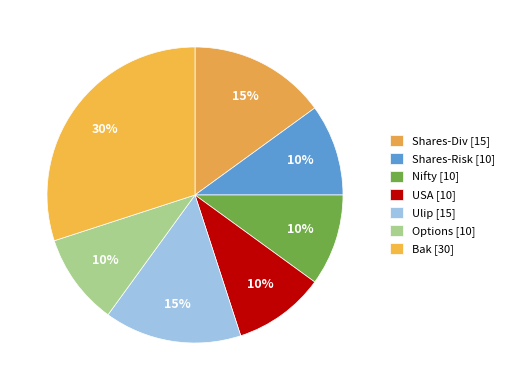

Is it true that USA is 10% of the pie?

True